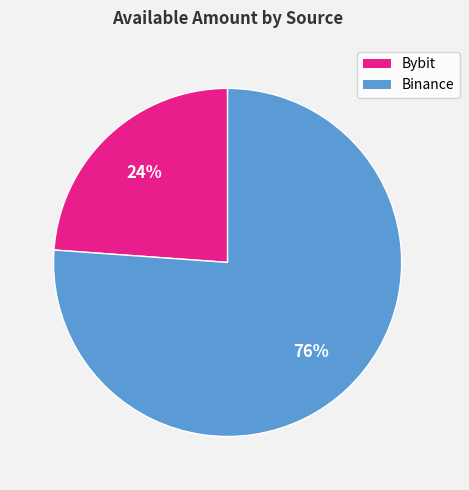

Is there a majority slice in this chart?

Yes